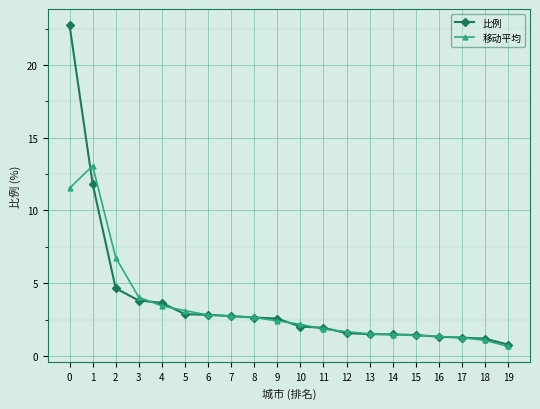

The 移动平均 series shows 0.4 at 17. True or false?

False